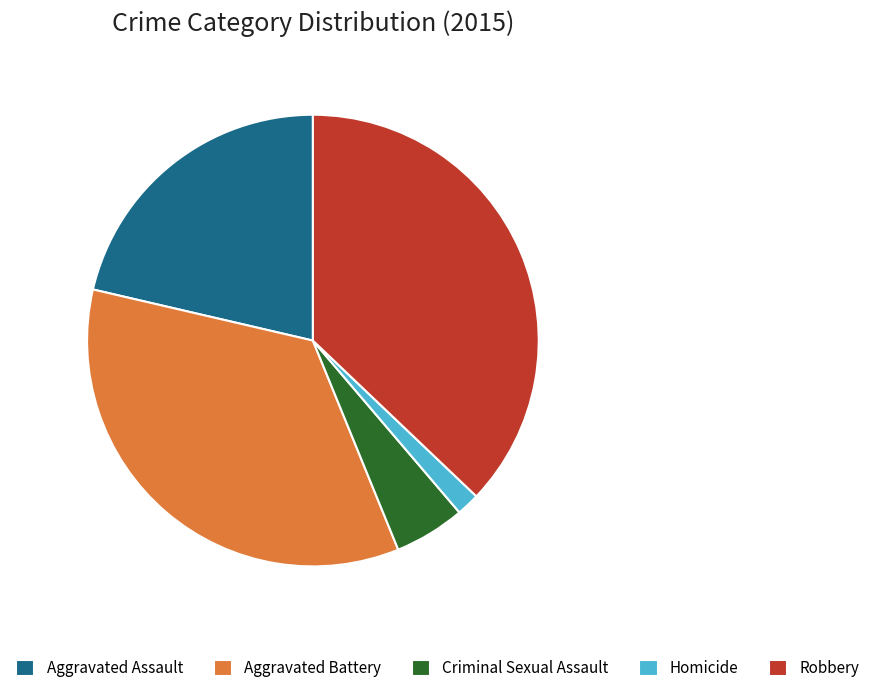

True or false: Homicide accounts for 16% of the total.

False